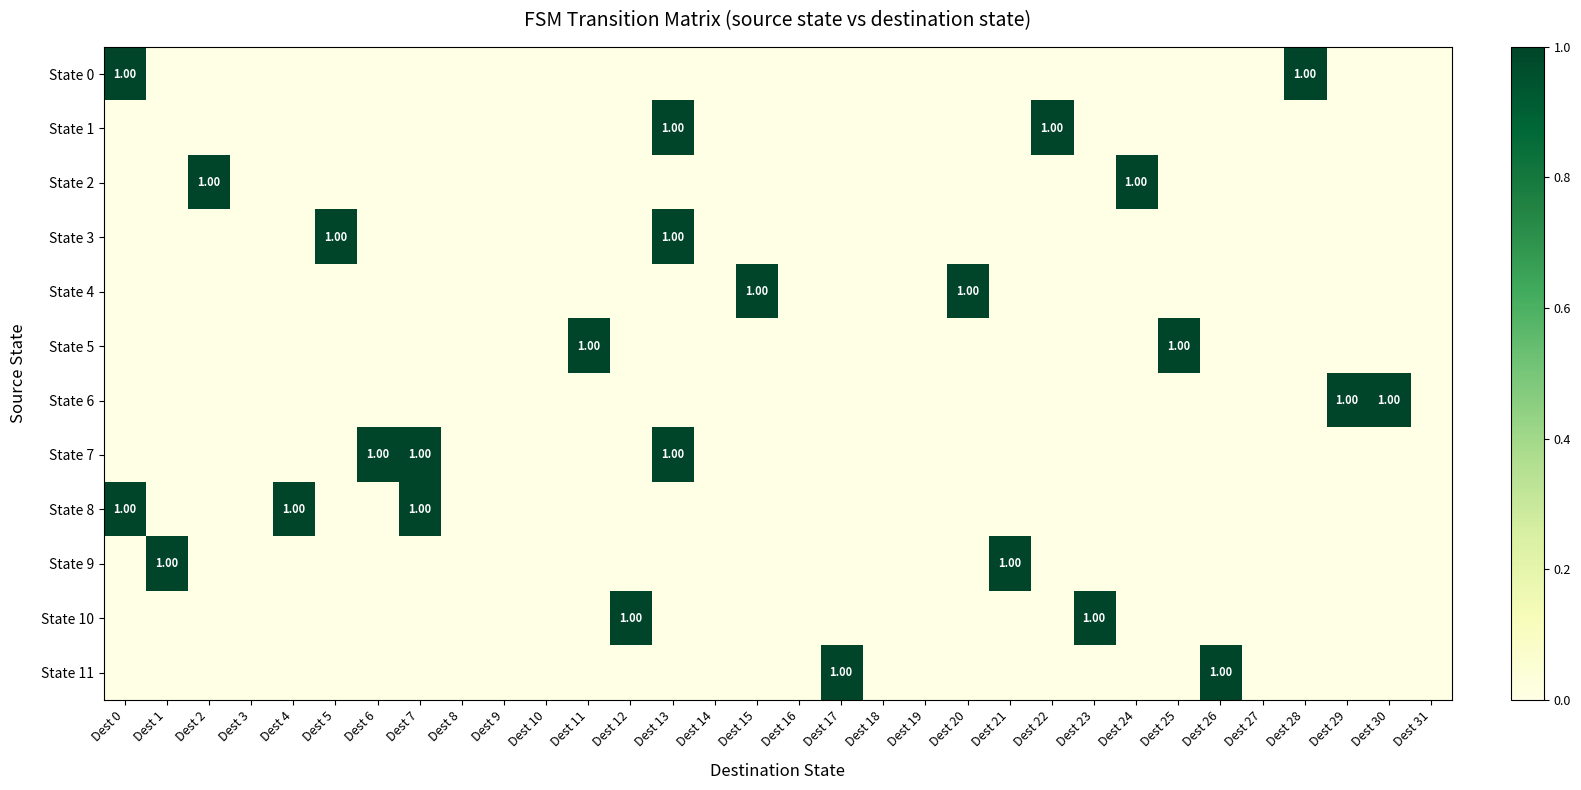

At which label does State 8 reach its peak?

Dest 0